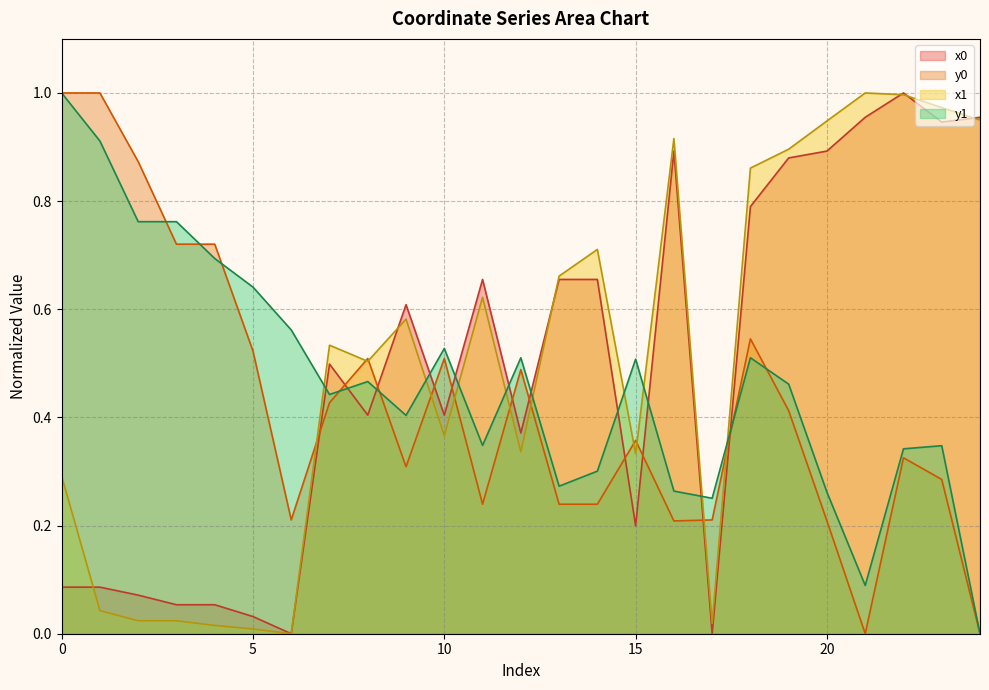

Reading right to left, transcribe all the data shown in this chart.

x0: 1.0	0.9	1.0	1.0	0.9	0.9	0.8	0.0	0.9	0.2	0.7	0.7	0.4	0.7	0.4	0.6	0.4	0.5	0.0	0.0	0.1	0.1	0.1	0.1	0.1
y0: 0.0	0.3	0.3	0.0	0.2	0.4	0.5	0.2	0.2	0.4	0.2	0.2	0.5	0.2	0.5	0.3	0.5	0.4	0.2	0.5	0.7	0.7	0.9	1.0	1.0
x1: 0.9	1.0	1.0	1.0	0.9	0.9	0.9	0.0	0.9	0.3	0.7	0.7	0.3	0.6	0.4	0.6	0.5	0.5	0.0	0.0	0.0	0.0	0.0	0.0	0.3
y1: 0.0	0.3	0.3	0.1	0.3	0.5	0.5	0.3	0.3	0.5	0.3	0.3	0.5	0.3	0.5	0.4	0.5	0.4	0.6	0.6	0.7	0.8	0.8	0.9	1.0